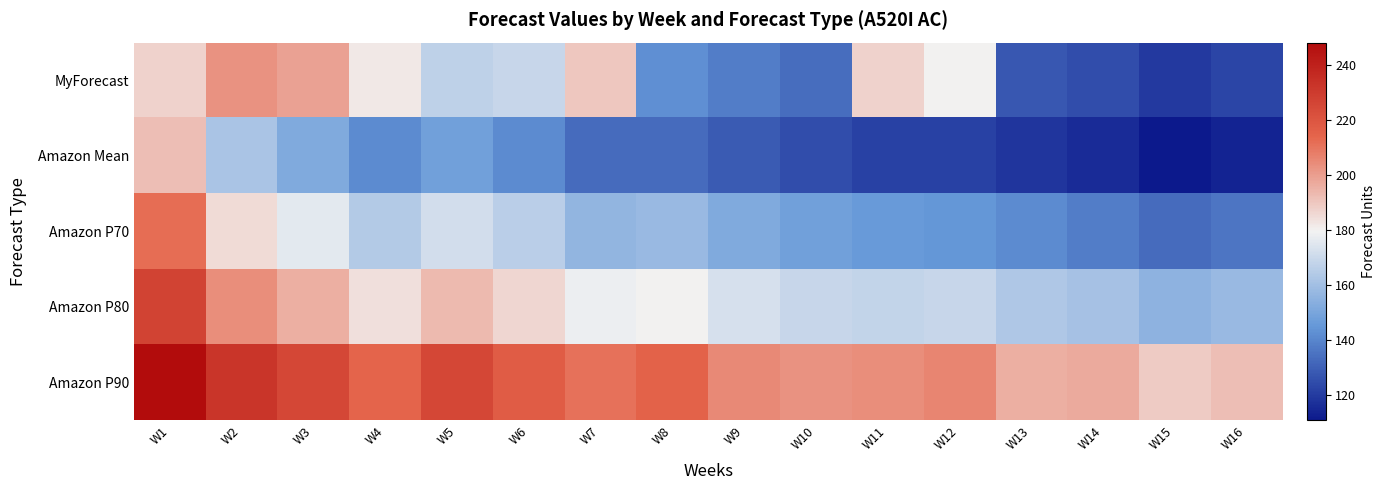

Reading left to right, transcribe all the data shown in this chart.

MyForecast: W1=187	W2=203	W3=199	W4=182	W5=167	W6=169	W7=190	W8=143	W9=138	W10=134	W11=187	W12=180	W13=128	W14=125	W15=120	W16=123
Amazon Mean: W1=192	W2=162	W3=152	W4=142	W5=148	W6=142	W7=133	W8=133	W9=129	W10=125	W11=122	W12=122	W13=119	W14=116	W15=111	W16=114
Amazon P70: W1=212	W2=185	W3=176	W4=164	W5=172	W6=166	W7=156	W8=158	W9=152	W10=148	W11=146	W12=145	W13=142	W14=138	W15=133	W16=136
Amazon P80: W1=227	W2=204	W3=196	W4=184	W5=193	W6=186	W7=178	W8=180	W9=173	W10=169	W11=168	W12=169	W13=163	W14=161	W15=155	W16=158
Amazon P90: W1=248	W2=232	W3=225	W4=214	W5=225	W6=217	W7=211	W8=215	W9=205	W10=203	W11=204	W12=206	W13=196	W14=197	W15=189	W16=192